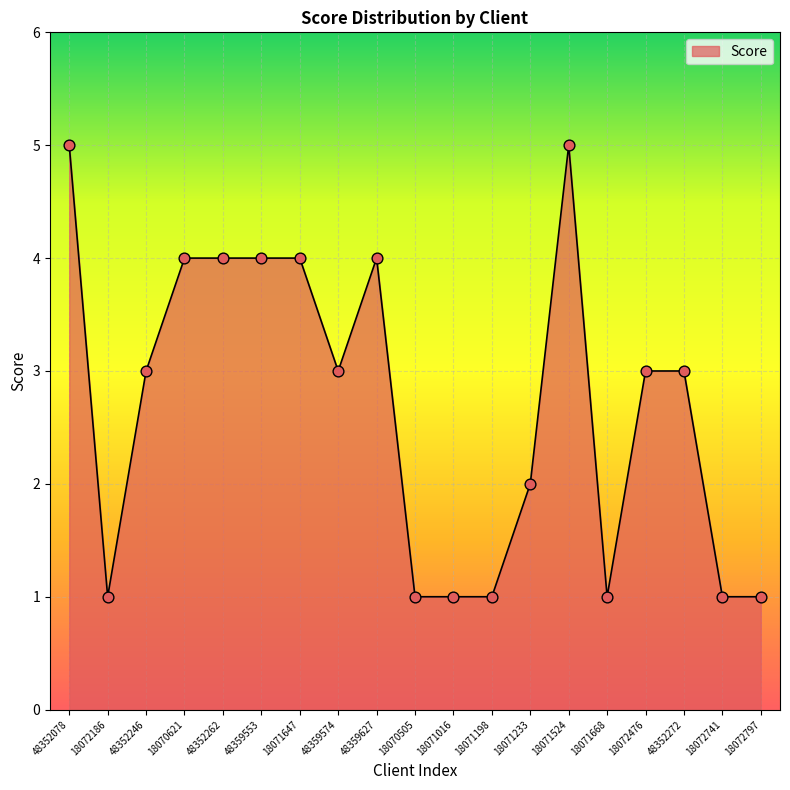

What is the ratio of the value at 48352078 to the value at 18071233?

2.5